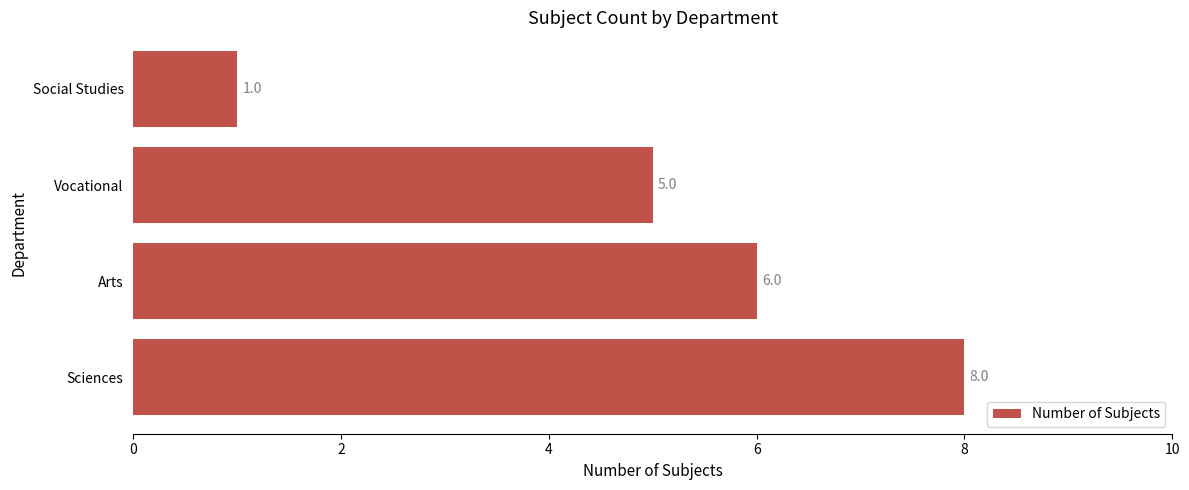

How many data points are less than 6?

2